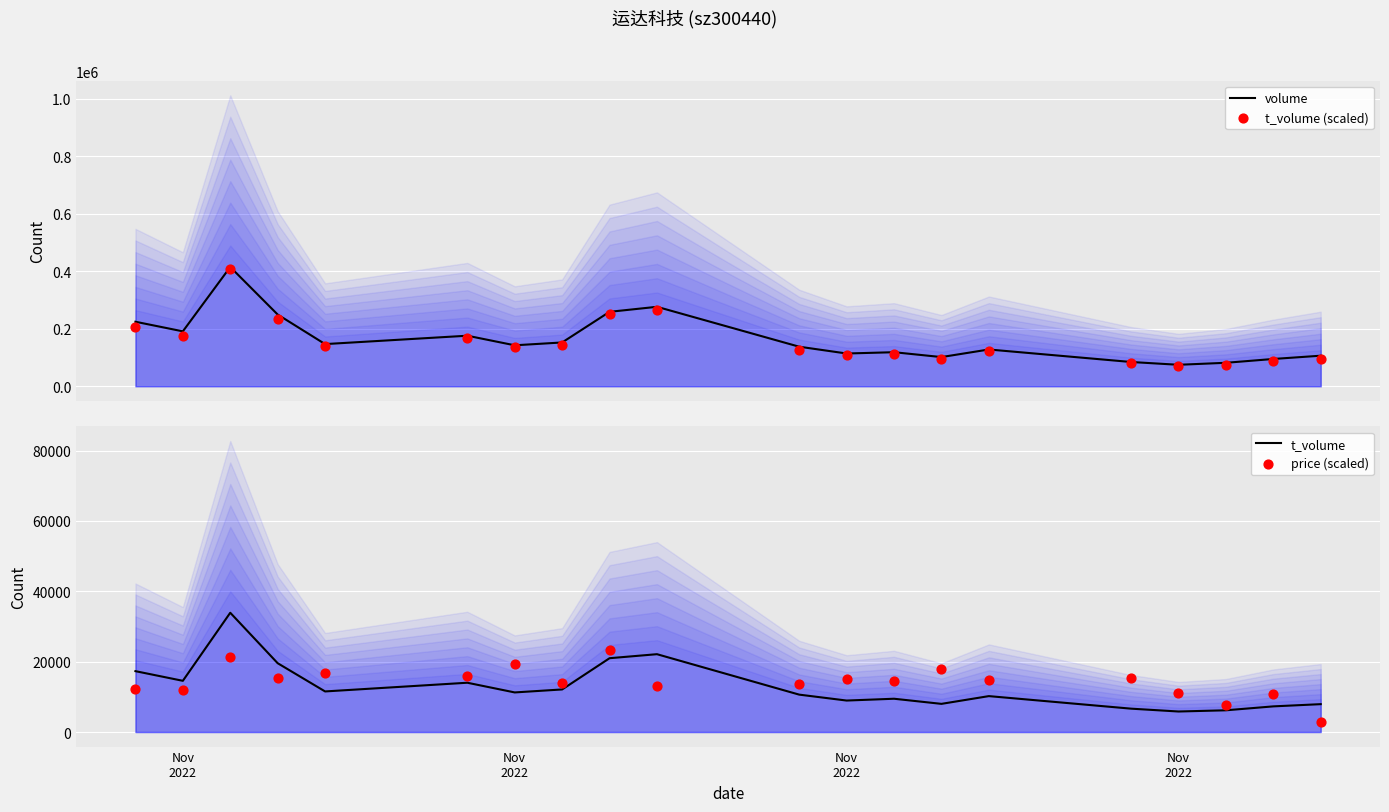

Which series reaches the maximum Y coordinate?

volume